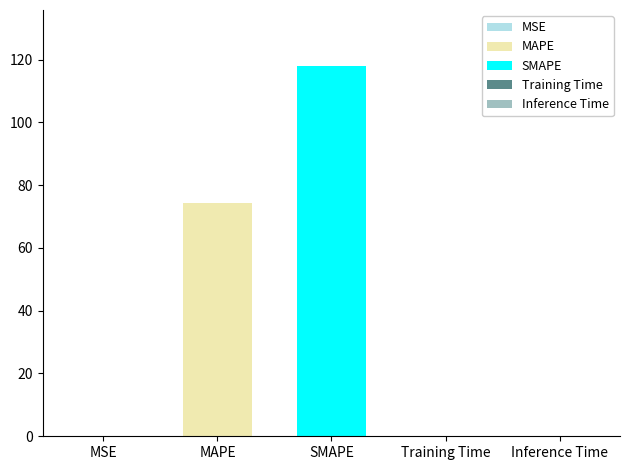

What is the difference between the maximum and minimum values?

118.0